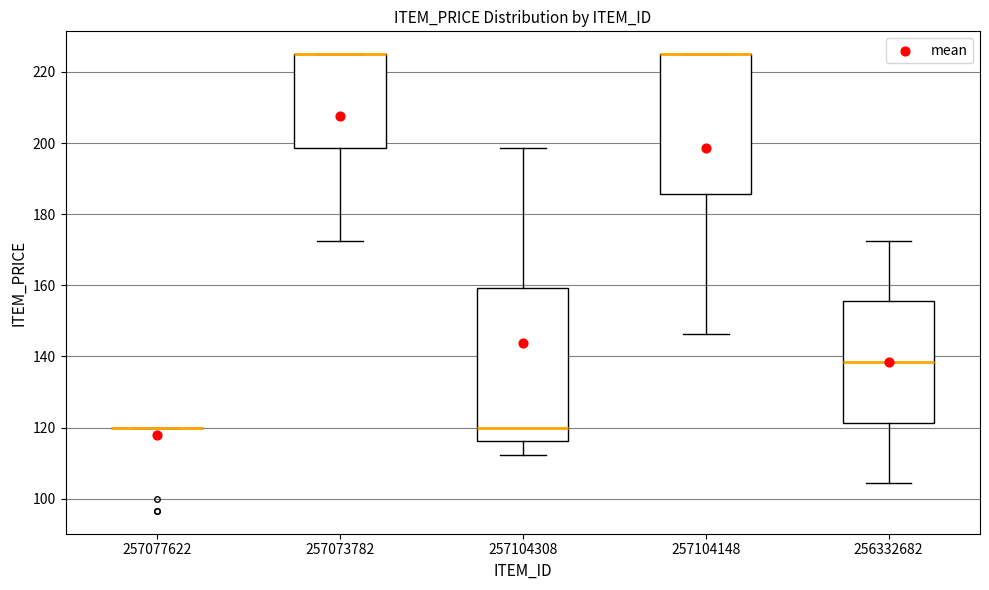

Reading left to right, read every box against the y-axis: the position of its median line, the range the box covers, and the ends of its whiskers. The values are not printed on the chart, so give them approximately, as read against the axis.

257077622: box collapsed to a line at 120, whiskers 120 to 120
257073782: median 224 (drawn on the box's upper edge), box 198 to 224, whiskers 172 to 224
257104308: median 120, box 116 to 160, whiskers 112 to 198
257104148: median 224 (drawn on the box's upper edge), box 186 to 224, whiskers 146 to 224
256332682: median 138, box 122 to 156, whiskers 104 to 172